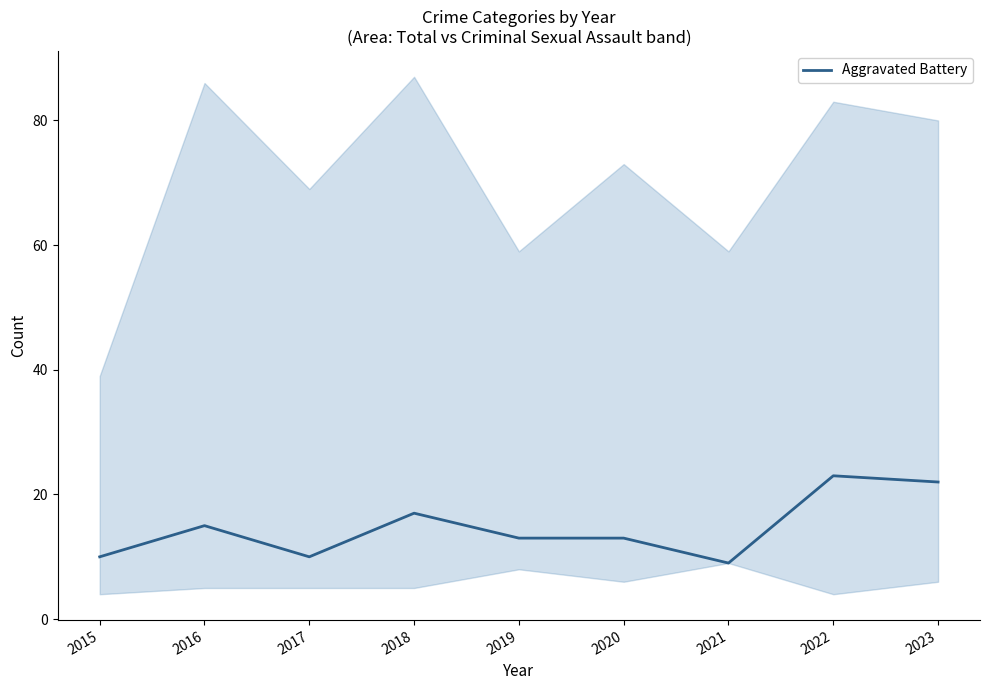

Does the chart display data point markers on the line(s)?

No